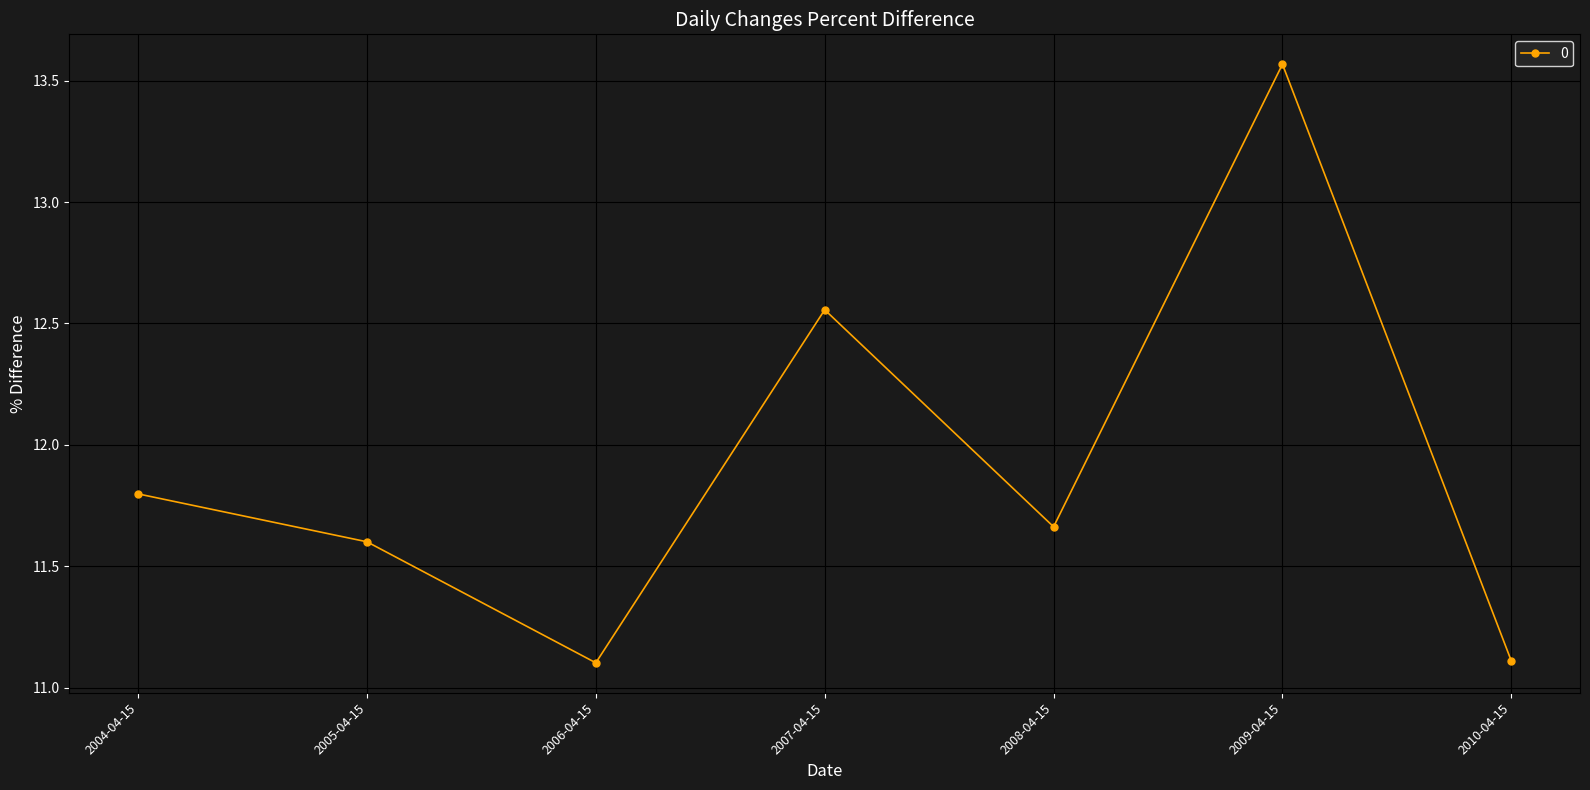

How many data points does each series have?

7